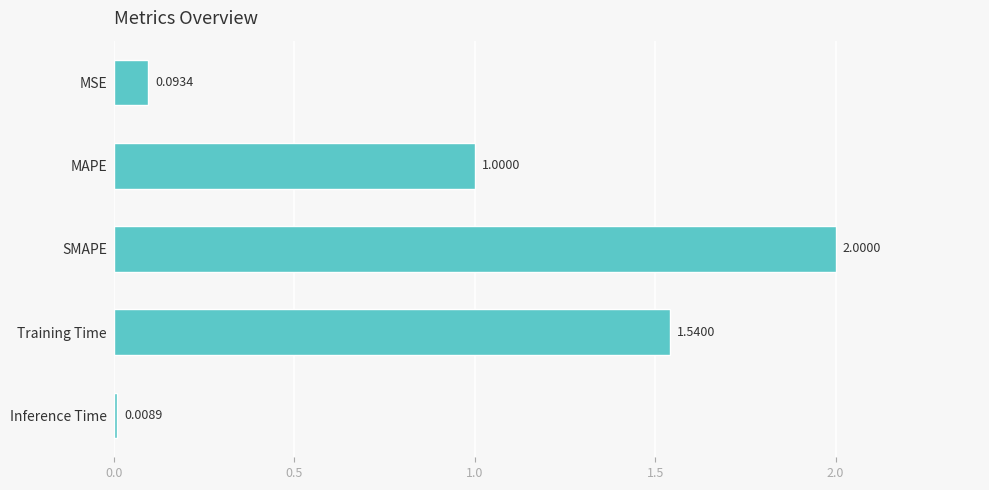

At which category does the chart reach its peak across all series?

SMAPE